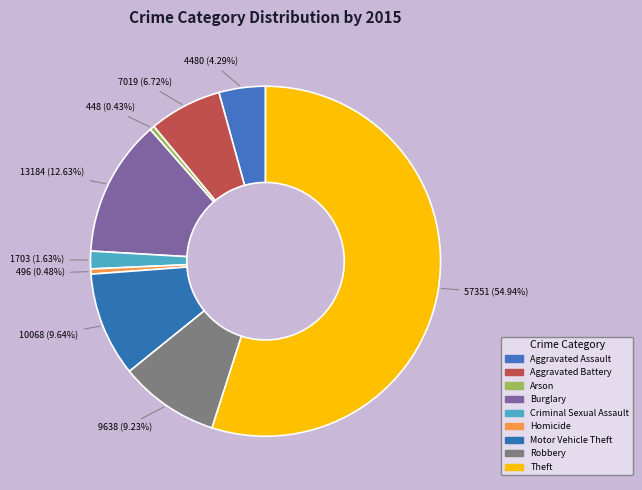

Which has a higher value, Theft or Robbery?

Theft